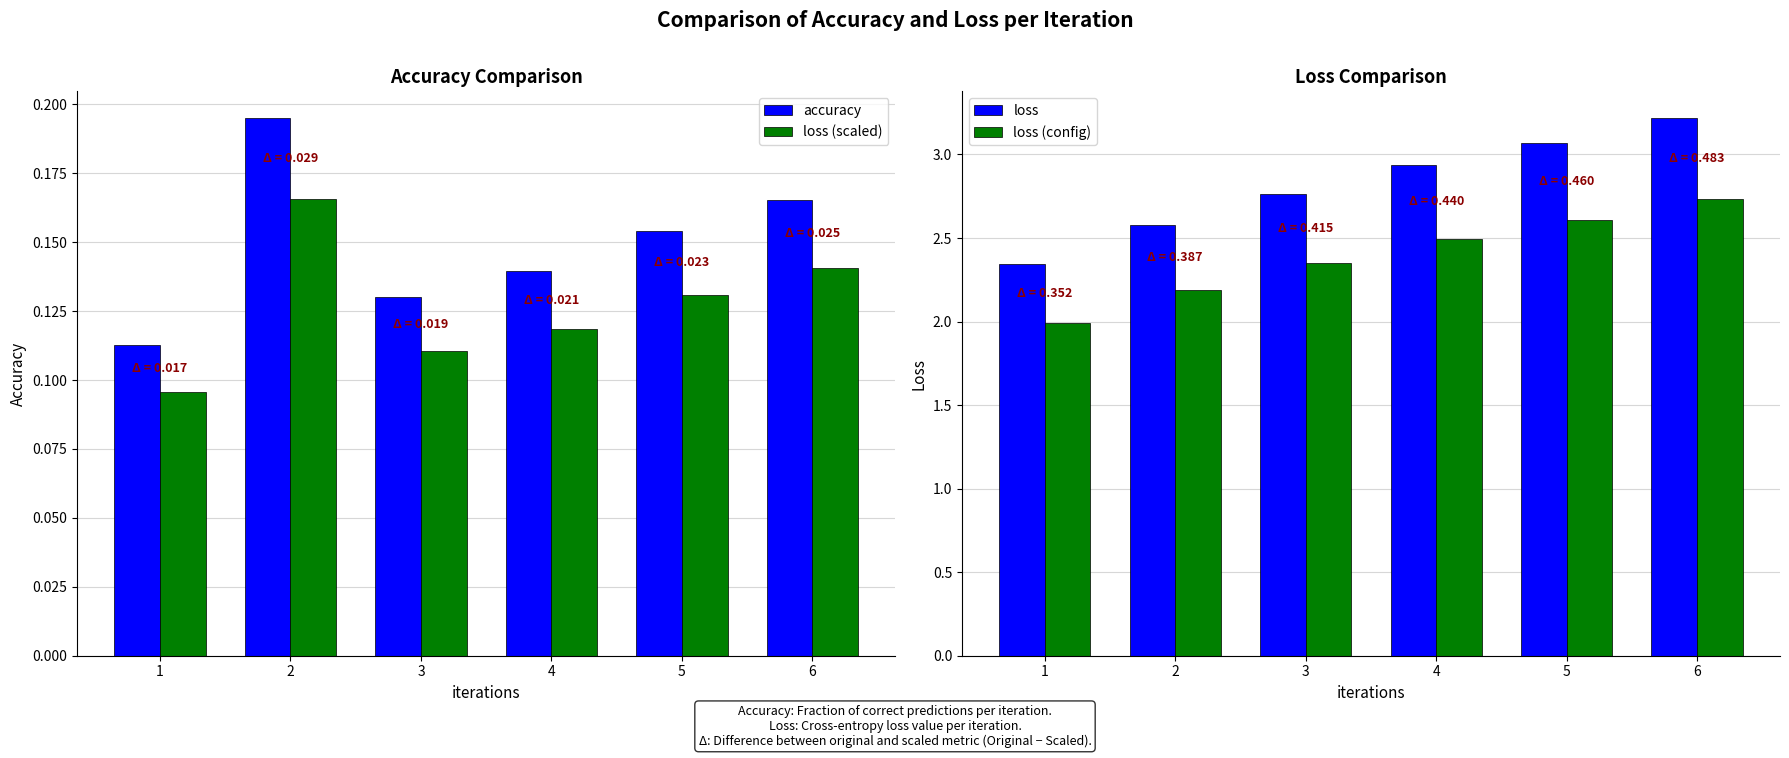

At which category is the sum across all series the highest?

6